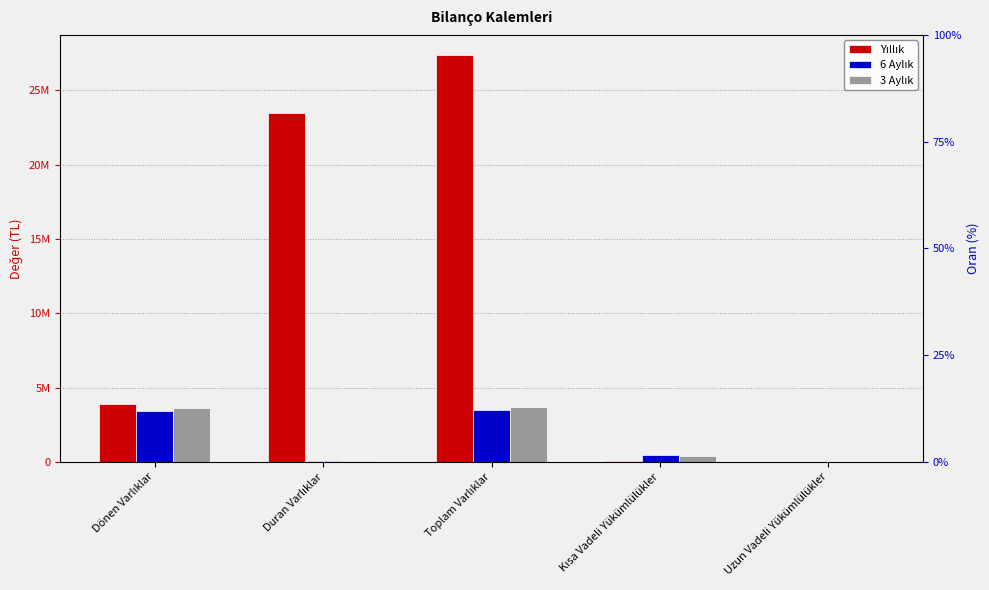

Is it true that 6 Aylık equals 480399 at Kısa Vadeli Yükümlülükler?

True